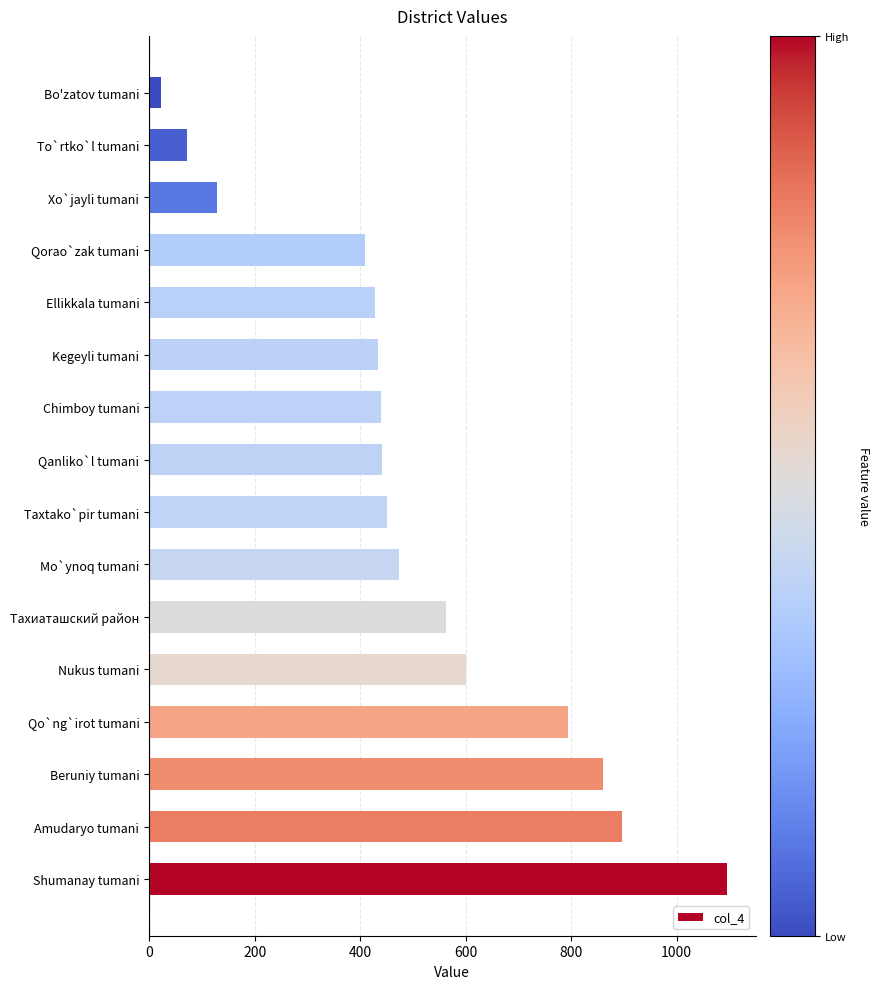

Between To`rtko`l tumani and Bo'zatov tumani, which is larger?

To`rtko`l tumani